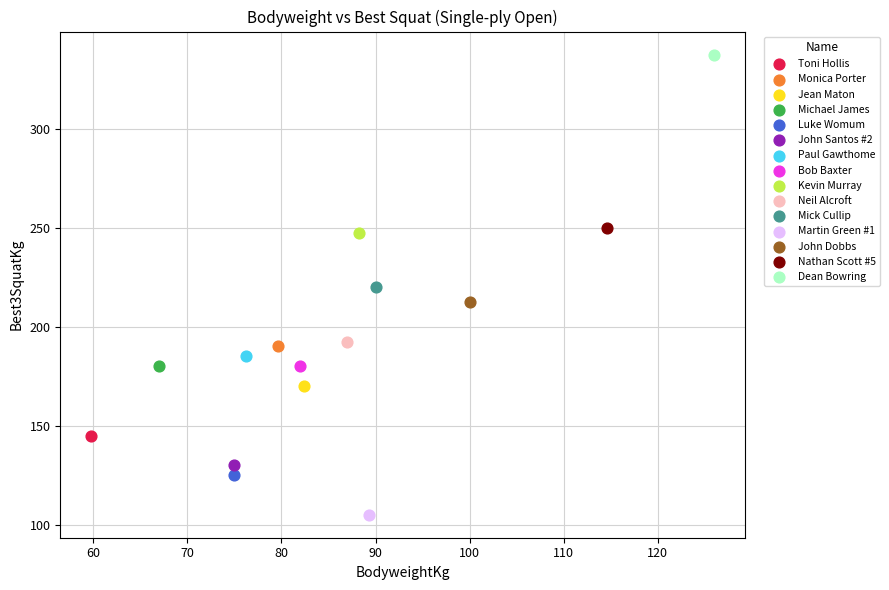

What are all the series names shown in the legend?

Toni Hollis, Monica Porter, Jean Maton, Michael James, Luke Womum, John Santos #2, Paul Gawthome, Bob Baxter, Kevin Murray, Neil Alcroft, Mick Cullip, Martin Green #1, John Dobbs, Nathan Scott #5, Dean Bowring